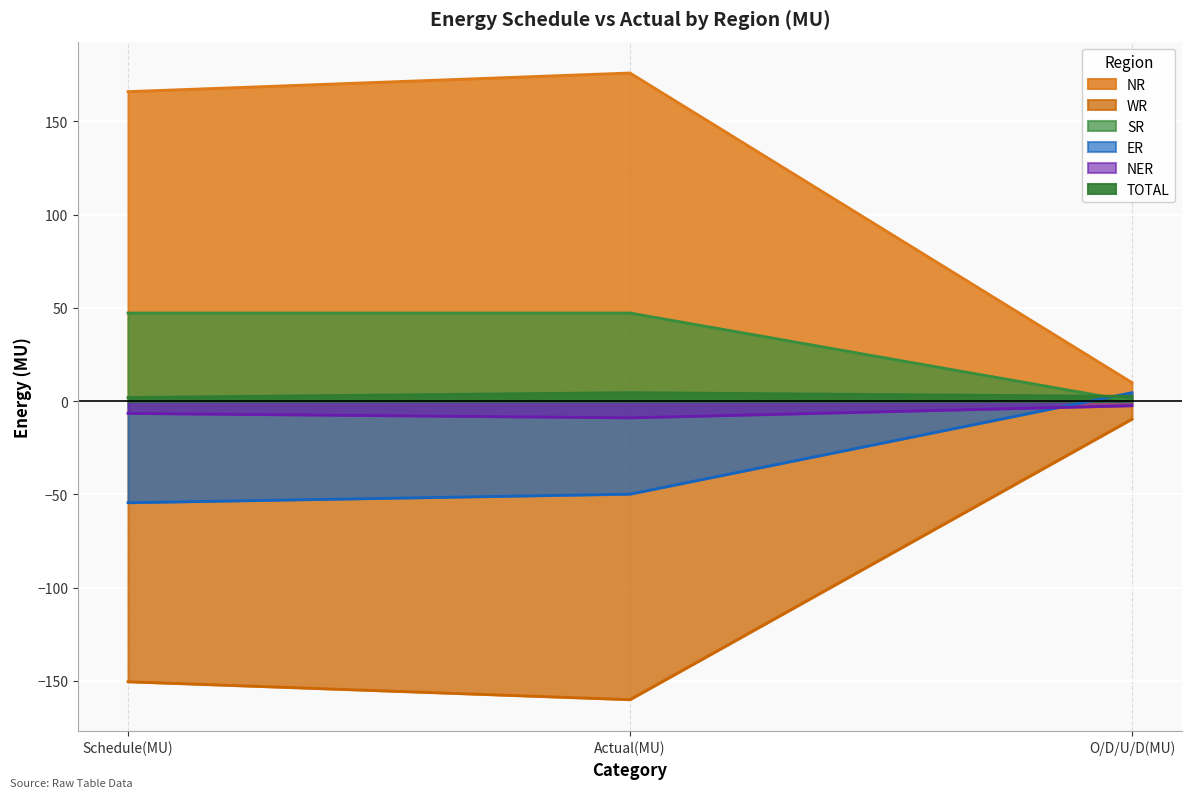

At which label does SR first exceed 47?

Schedule(MU)